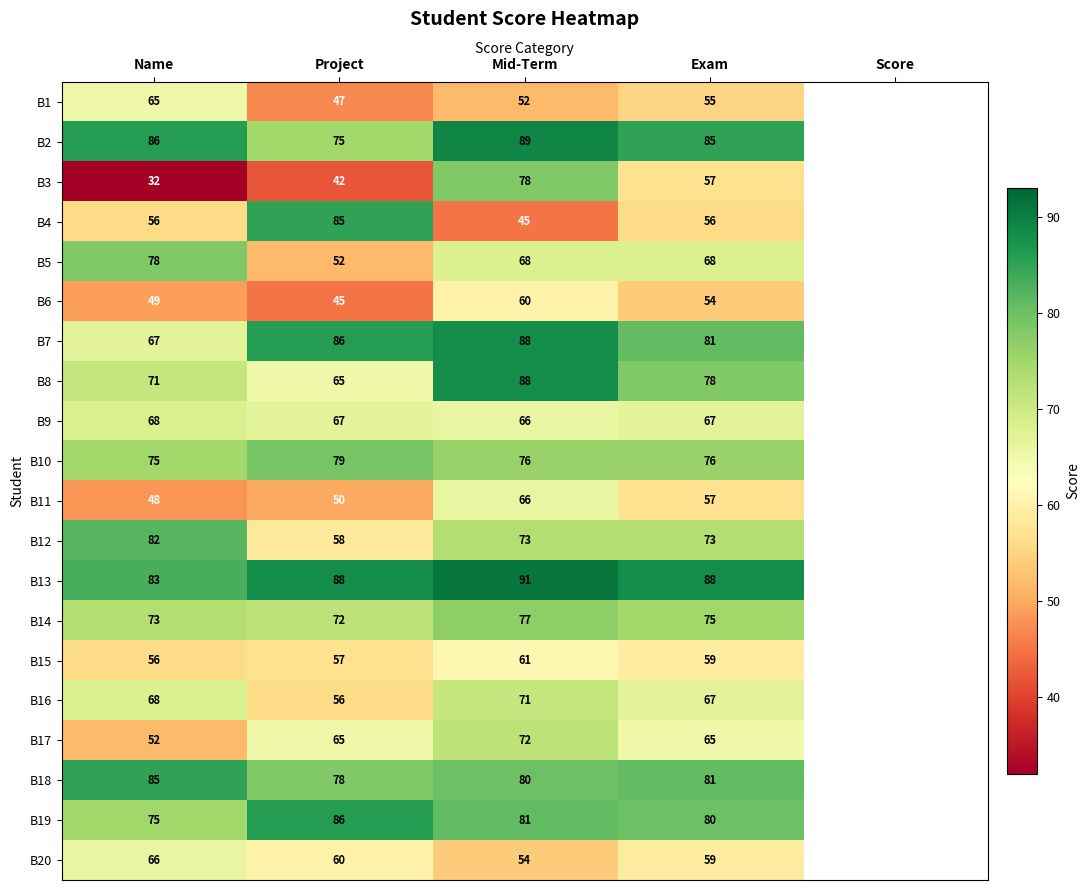

What is the minimum value shown in the chart?

32